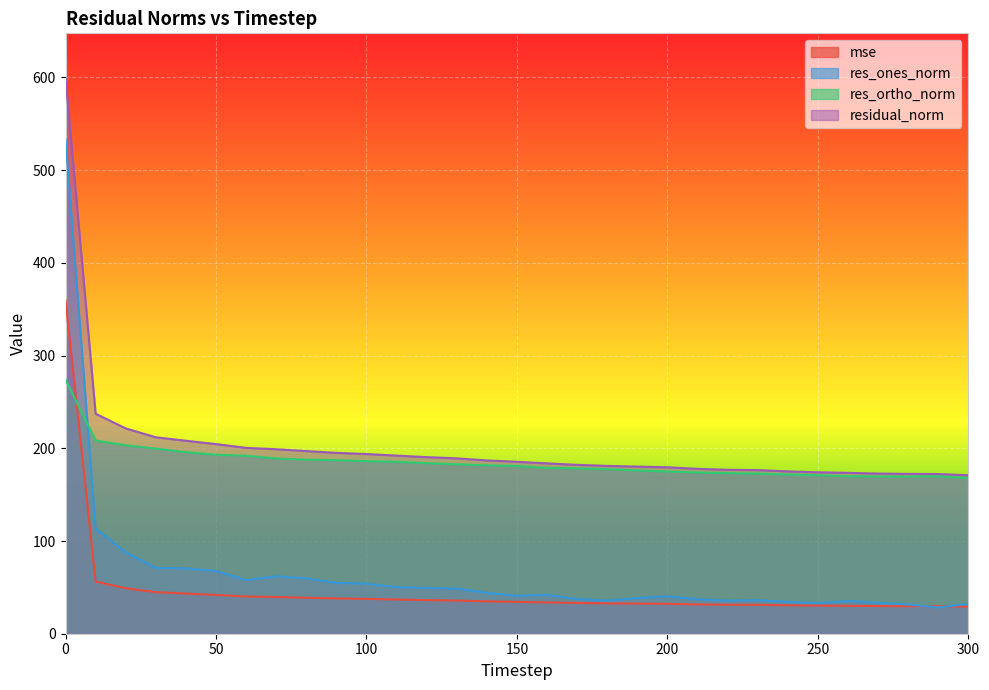

The value of mse at 260 is 43.3. True or false?

False